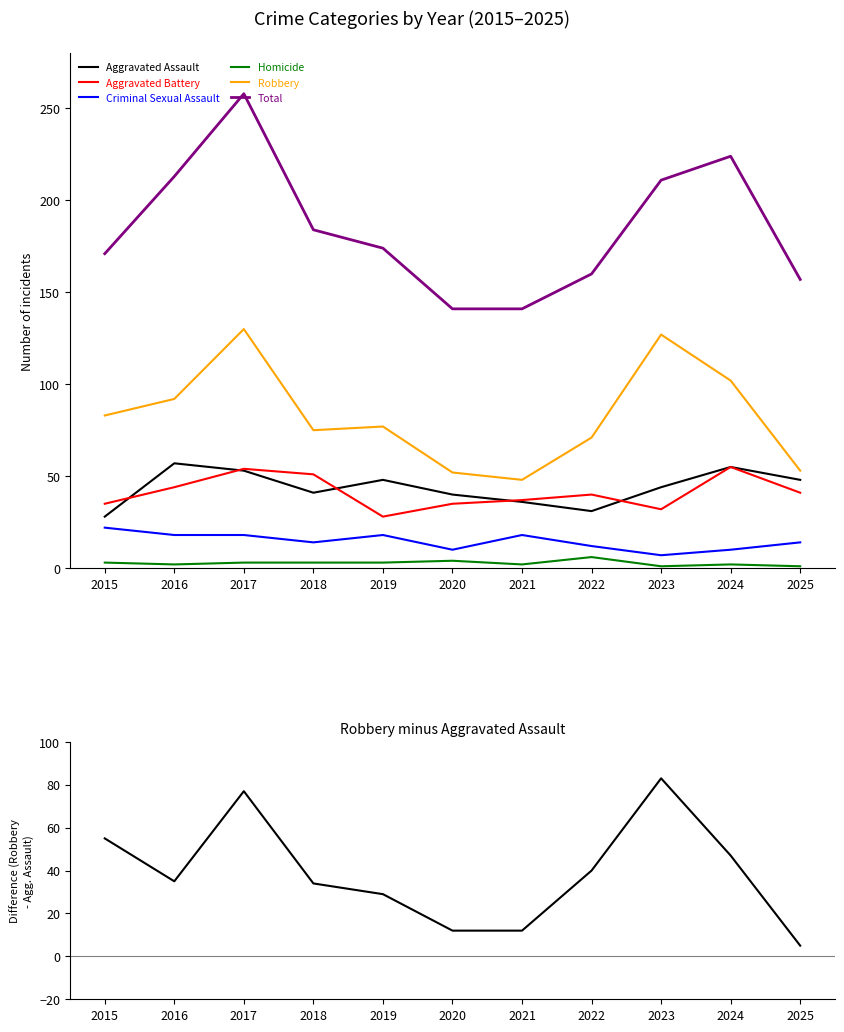

What is the total value across all series at 2021?

282